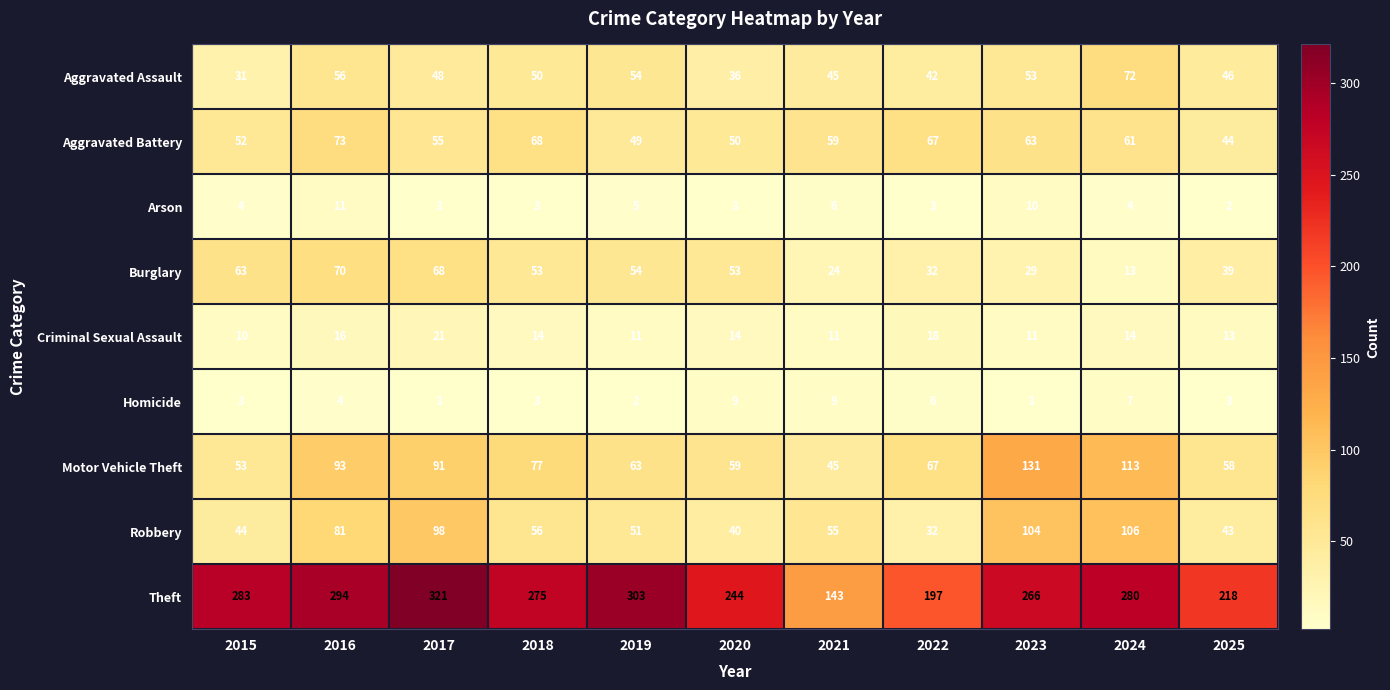

What is the difference between the second highest and minimum values in the Criminal Sexual Assault series?

8